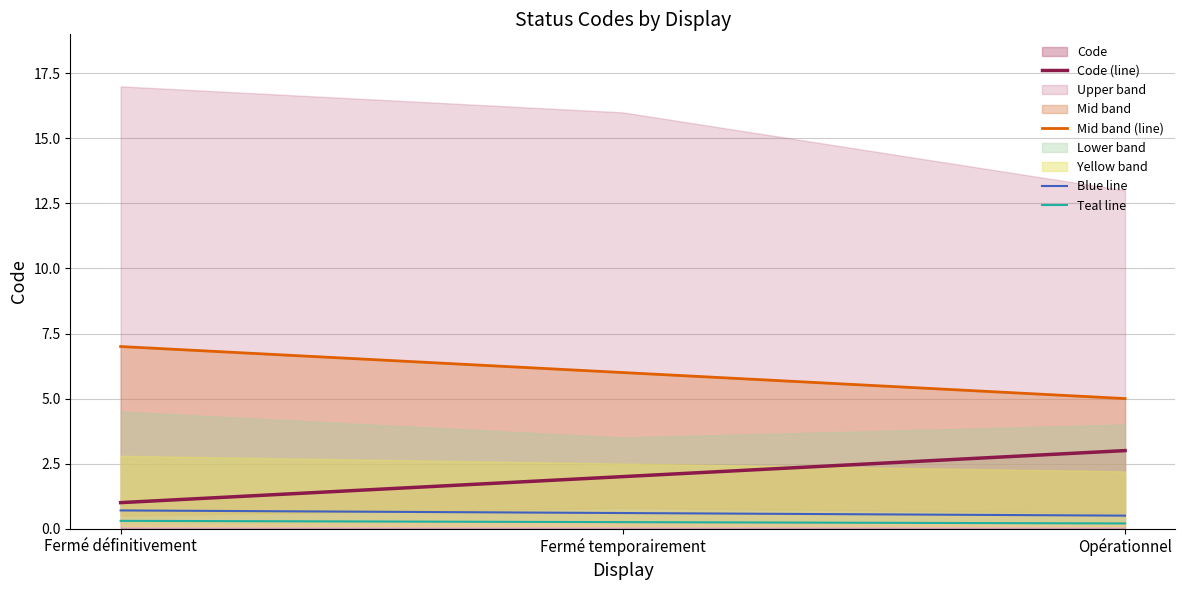

How many Mid band (line) values are between 5 and 7?

3